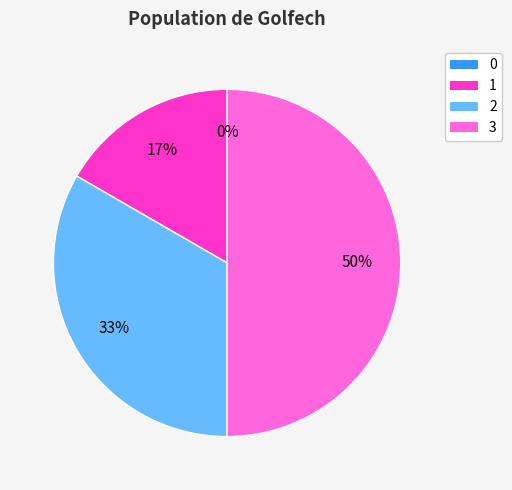

Is it true that 1 is 17% of the pie?

True